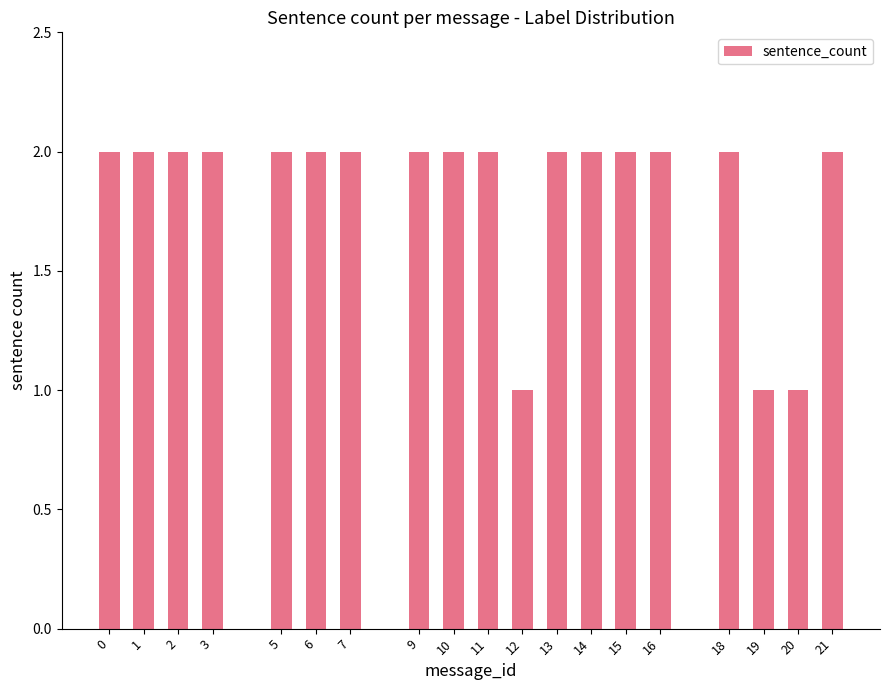

Count the number of categories in the chart.

19